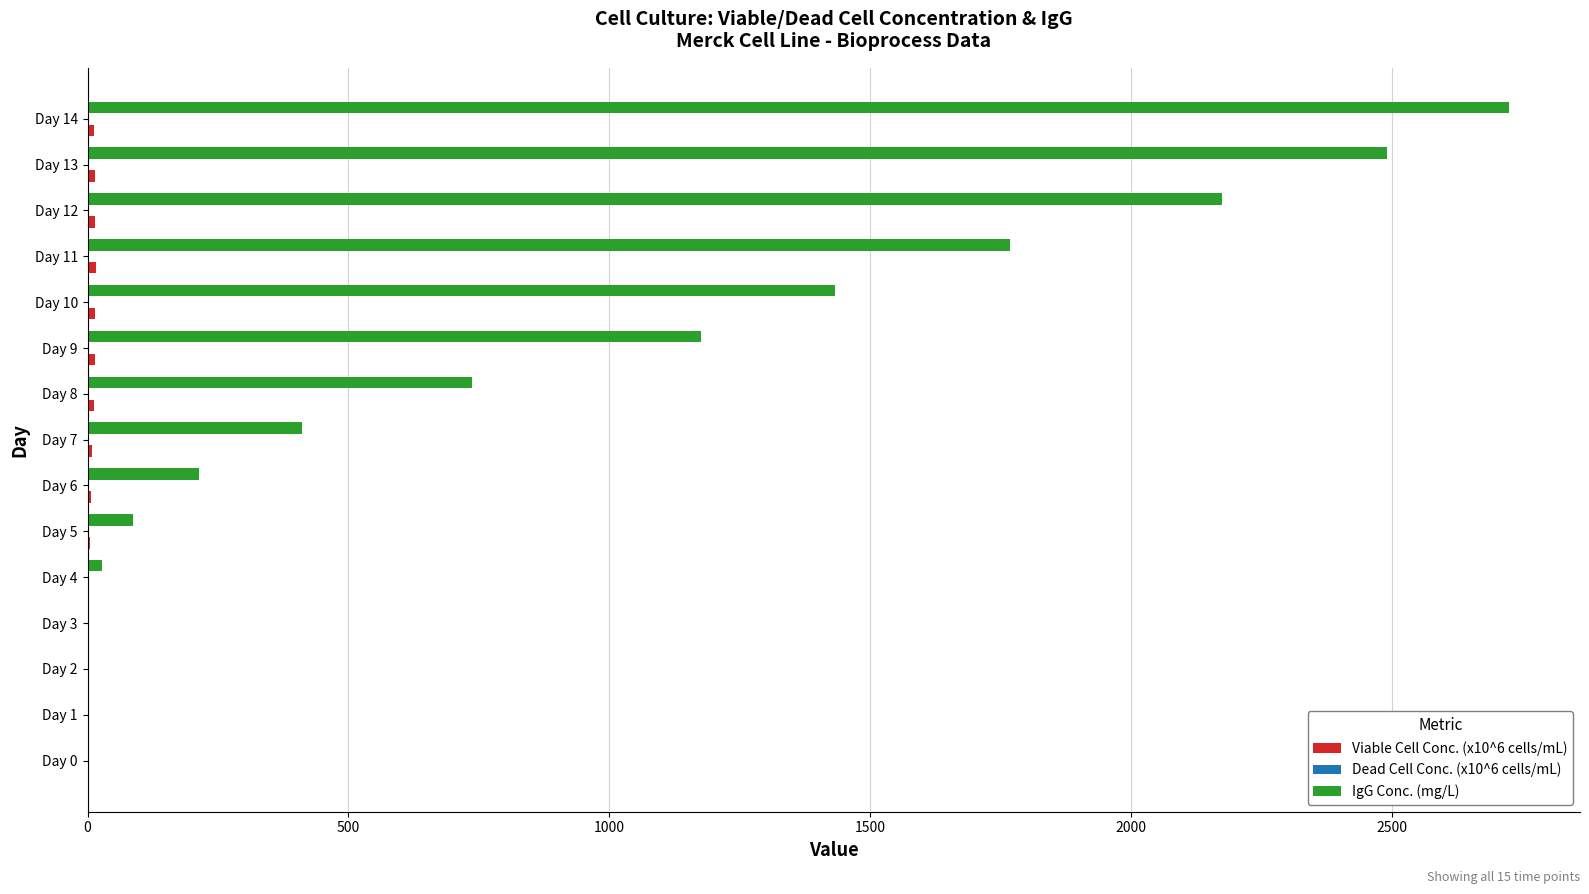

Which category has the highest value across all series?

Day 14